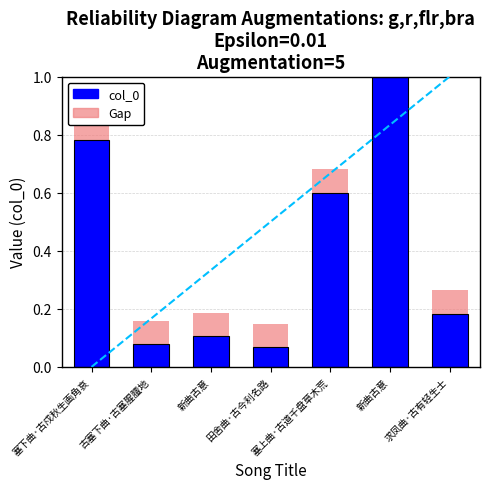

Is the value of Gap at 田舍曲·古今利名路 greater than the value of col_0 at 田舍曲·古今利名路?

Yes